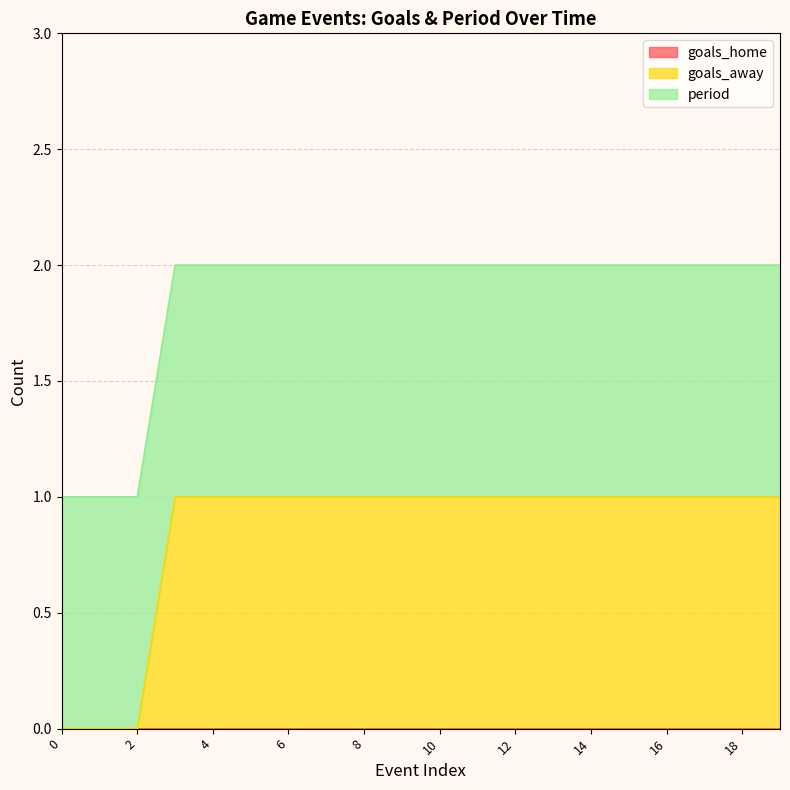

What value does the period series have at 18?

1